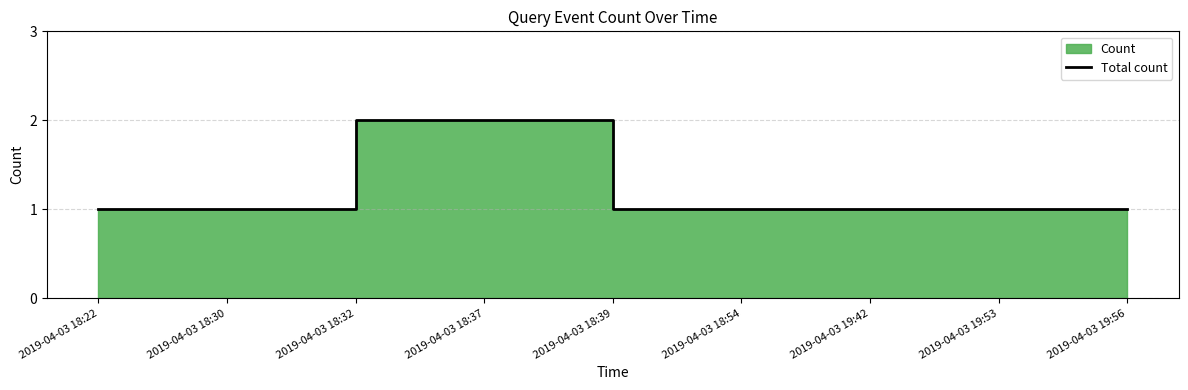

List the labels in order of value, largest first.

2019-04-03 18:32, 2019-04-03 18:37, 2019-04-03 18:22, 2019-04-03 18:30, 2019-04-03 18:39, 2019-04-03 18:54, 2019-04-03 19:42, 2019-04-03 19:53, 2019-04-03 19:56